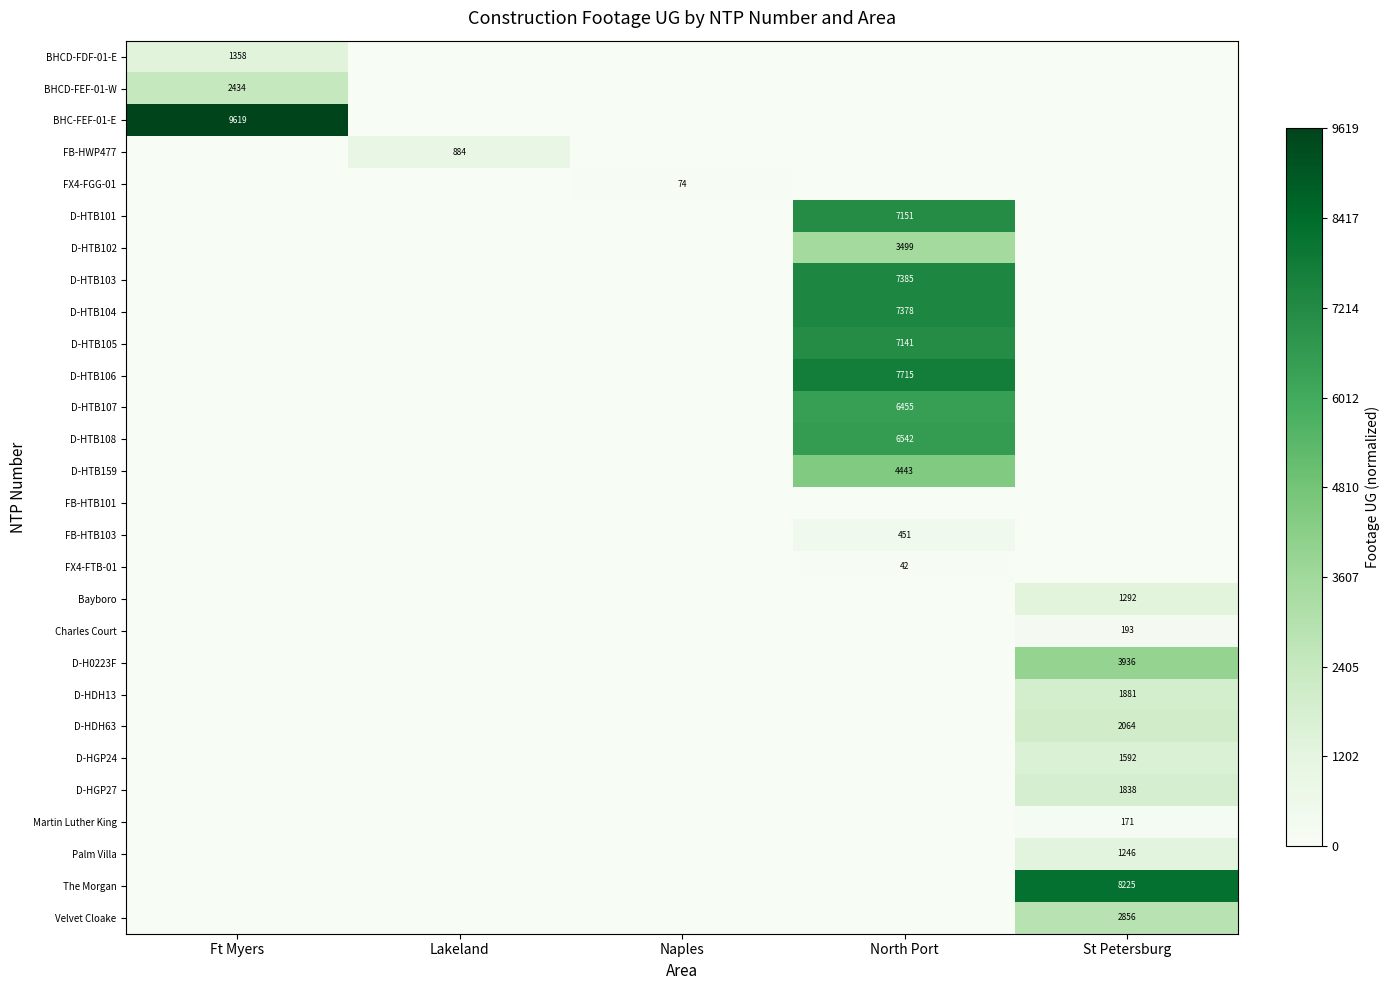

Is it true that Palm Villa equals 501 at St Petersburg?

False